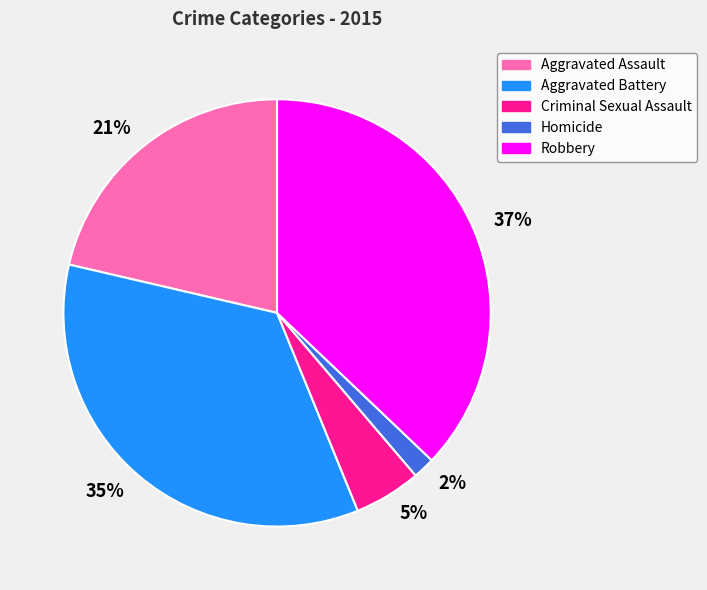

Do Aggravated Assault and Robbery together represent more than half of the pie?

Yes